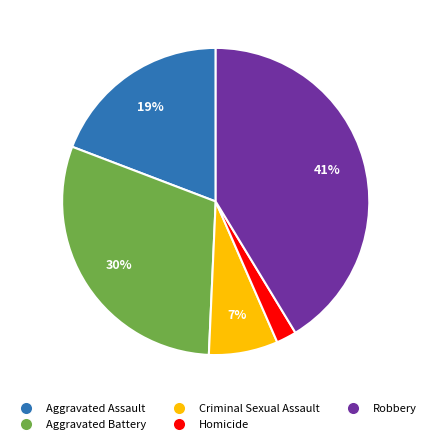

Does Homicide represent more than half of the total?

No